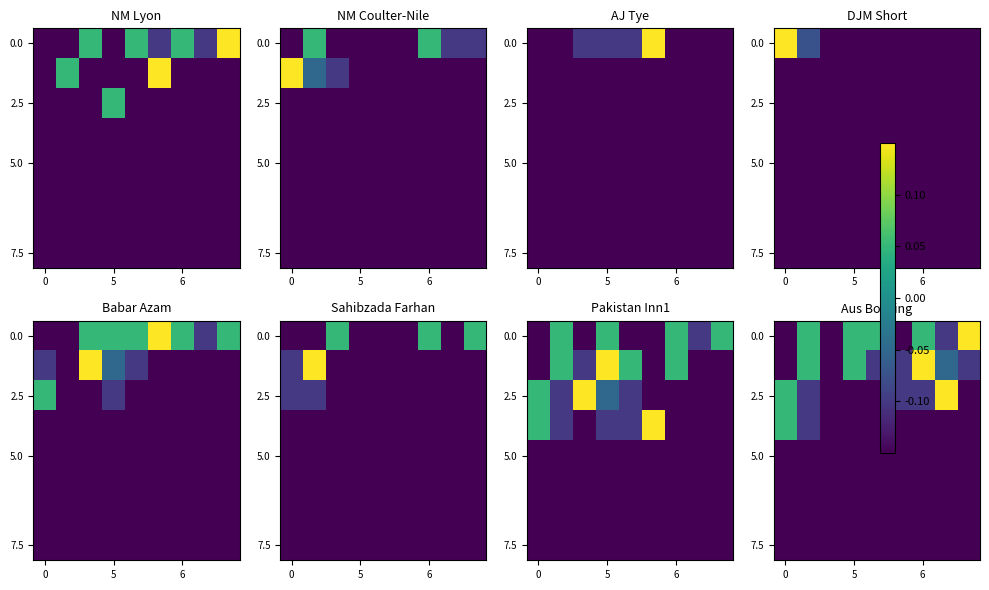

What is the average value of the 5.0 series?

-0.1